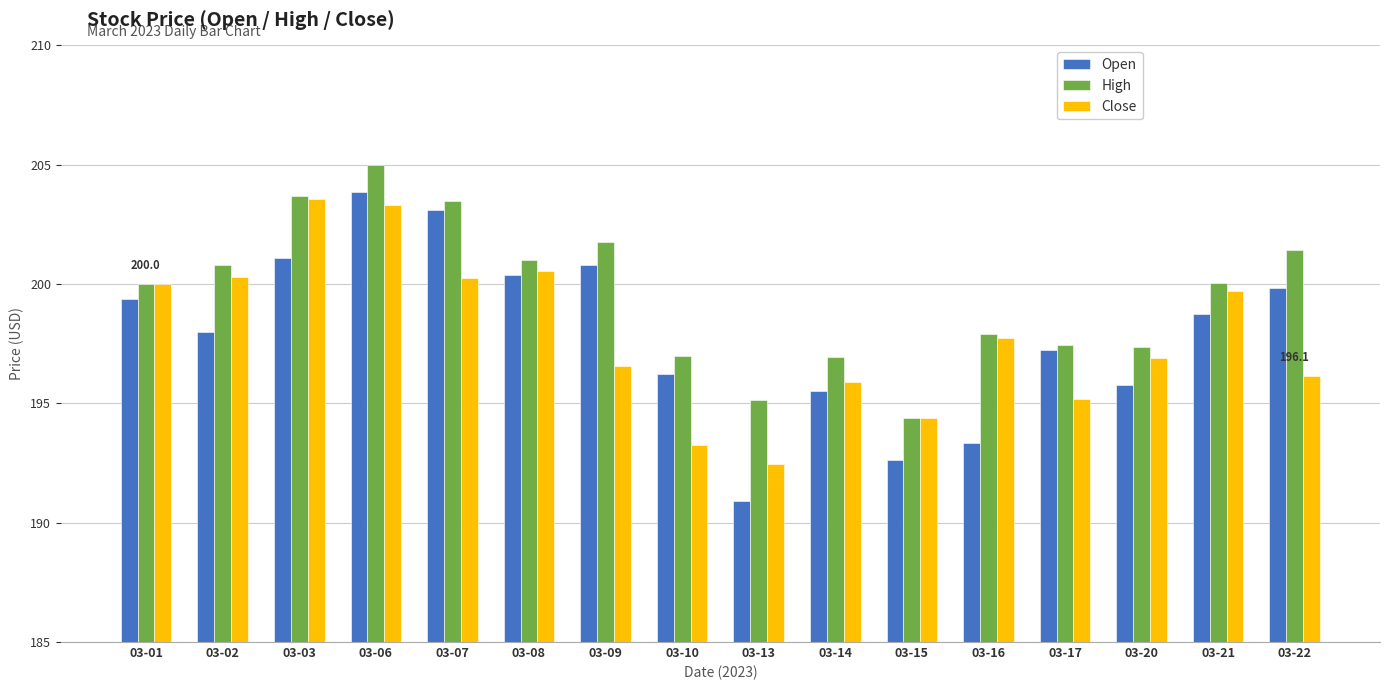

Between 03-02 and 03-22, which series saw the biggest shift?

Close